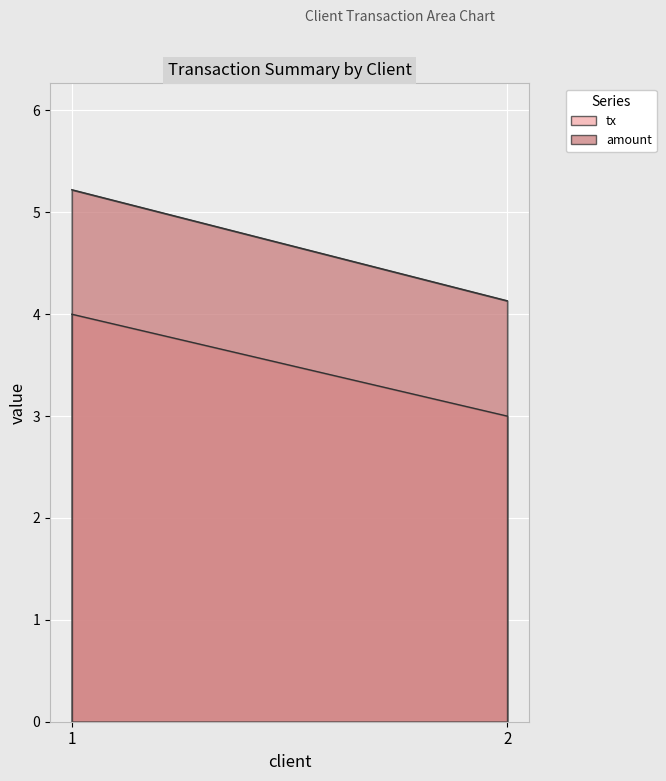

Is it true that tx equals 1.1 at 2?

False